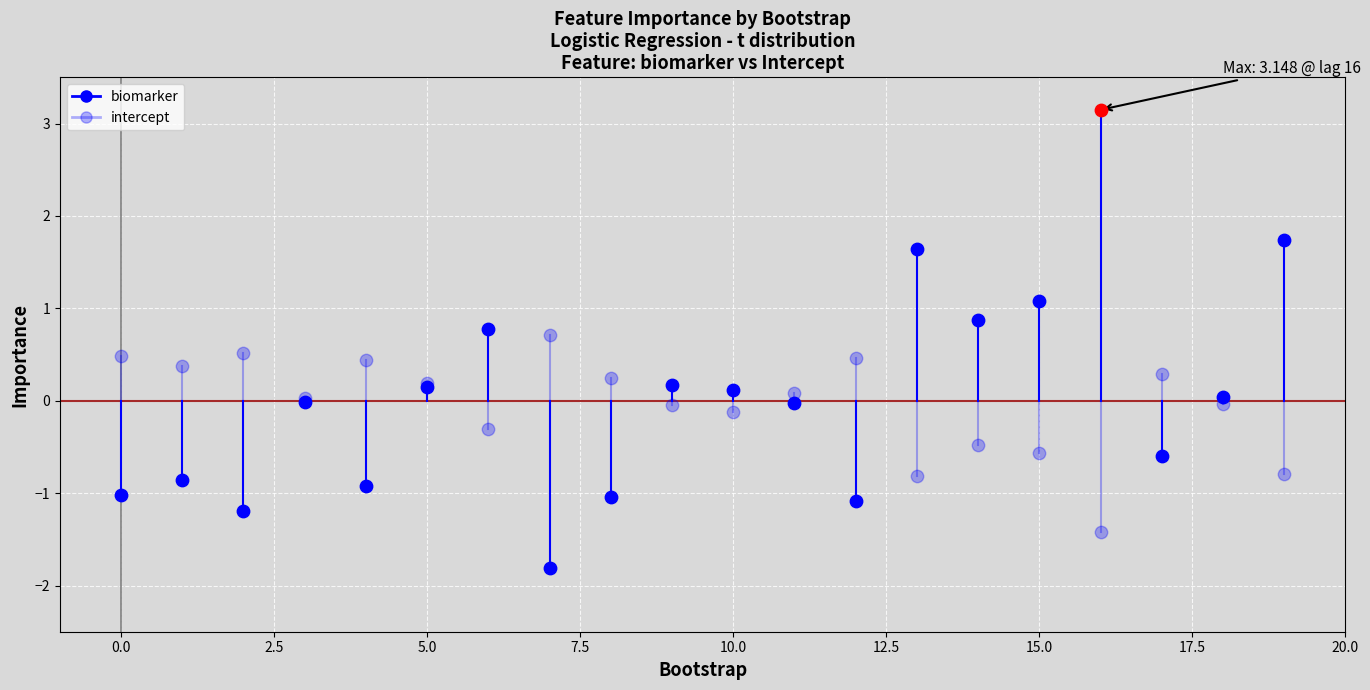

Which series has the largest Y range (max minus min)?

biomarker